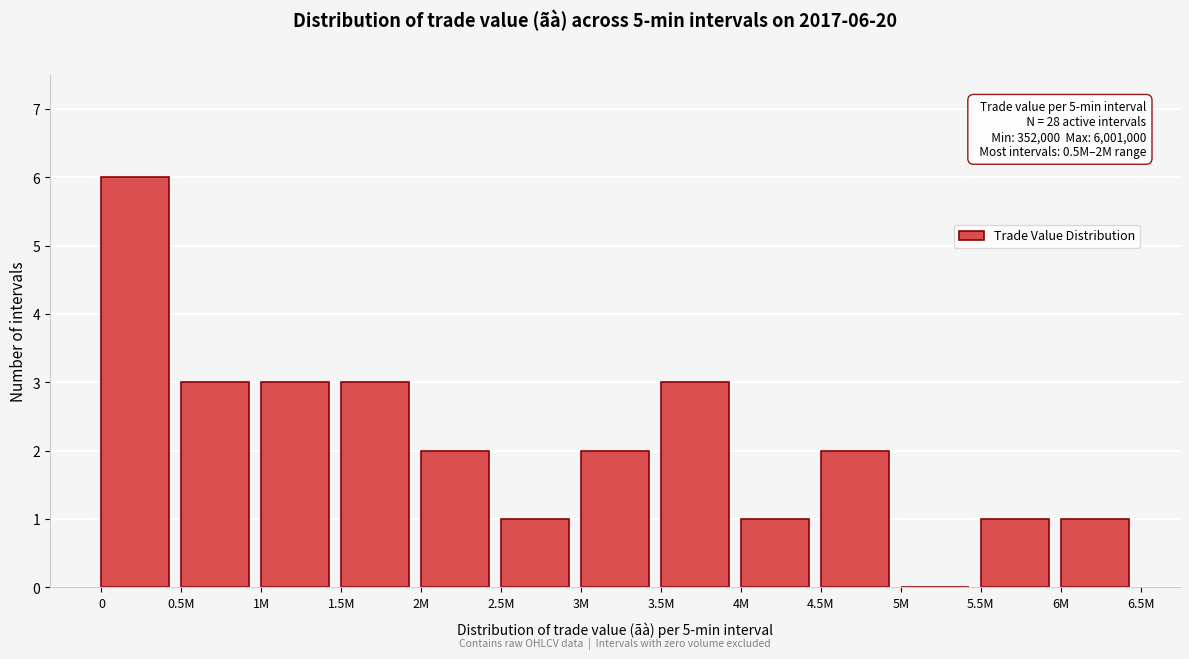

Reading left to right, list all the values displayed in this chart.

0=6	0.5M=3	1M=3	1.5M=3	2M=2	2.5M=1	3M=2	3.5M=3	4M=1	4.5M=2	5M=0	5.5M=1	6M=1